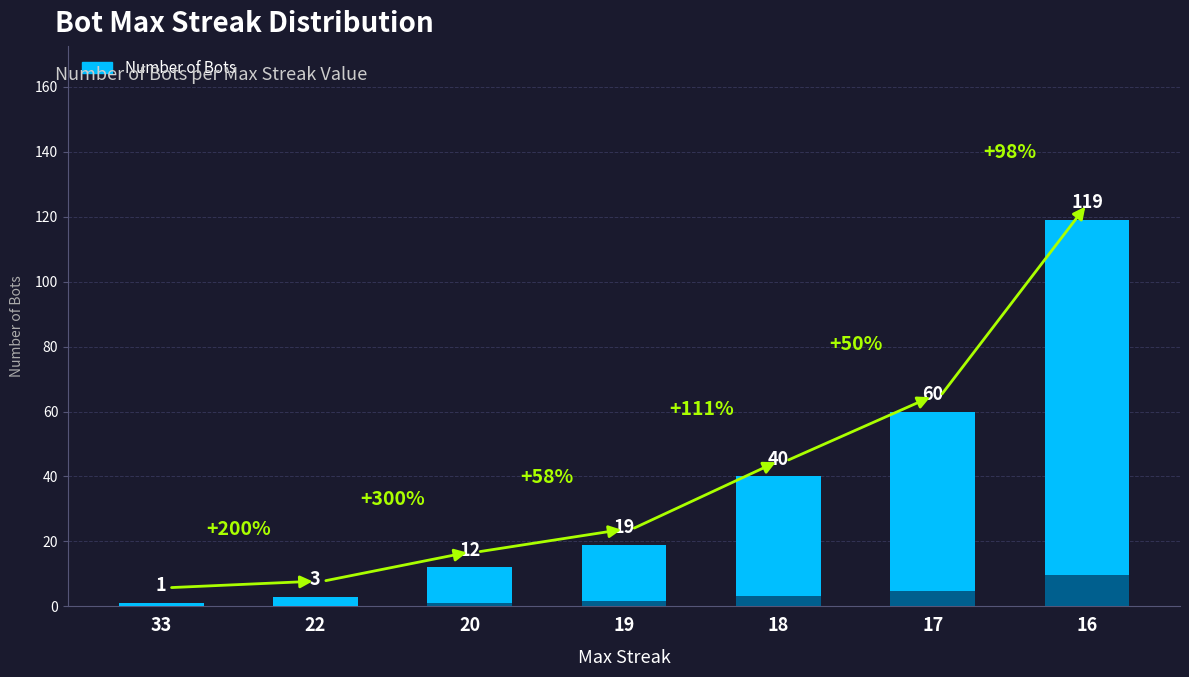

The chart shows a value of 1 at 33. True or false?

True